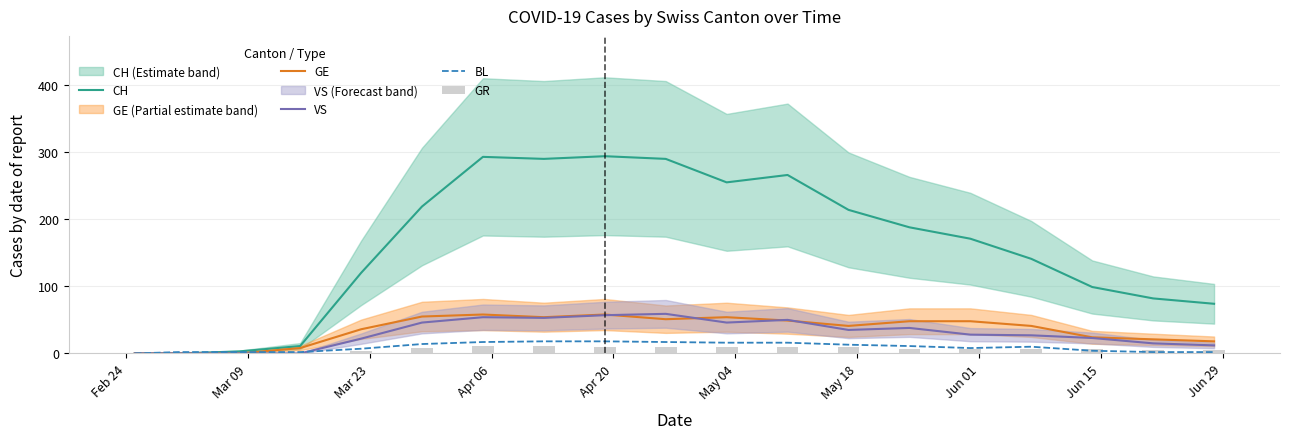

What position from the left is May 04?

6